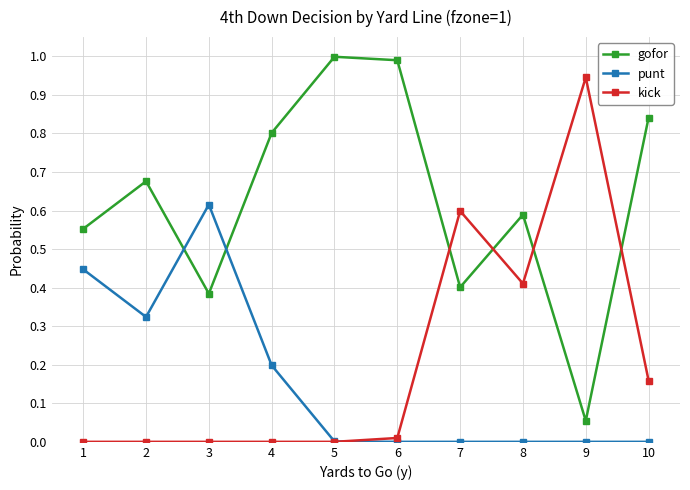

Is it true that kick equals 0.0 at 4?

True